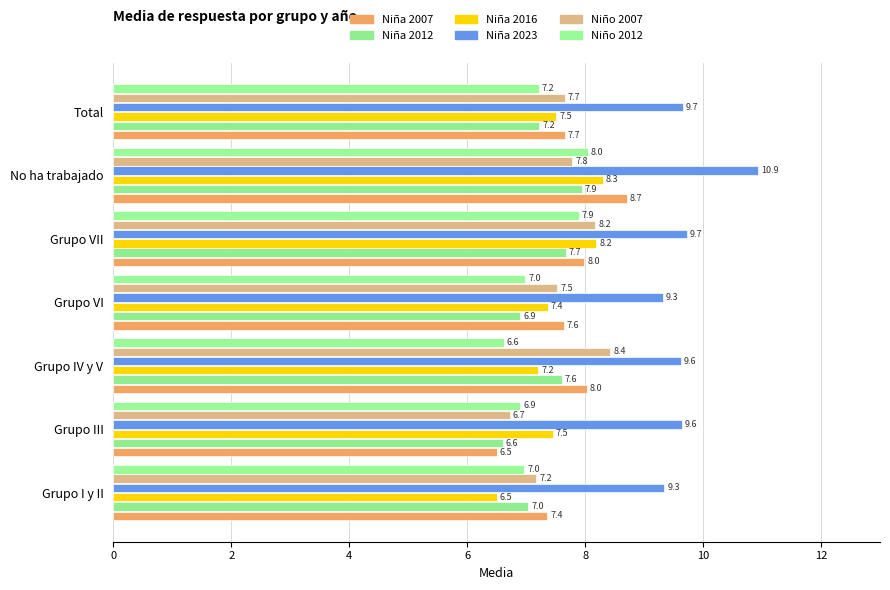

At which category is the sum across all series the highest?

No ha trabajado